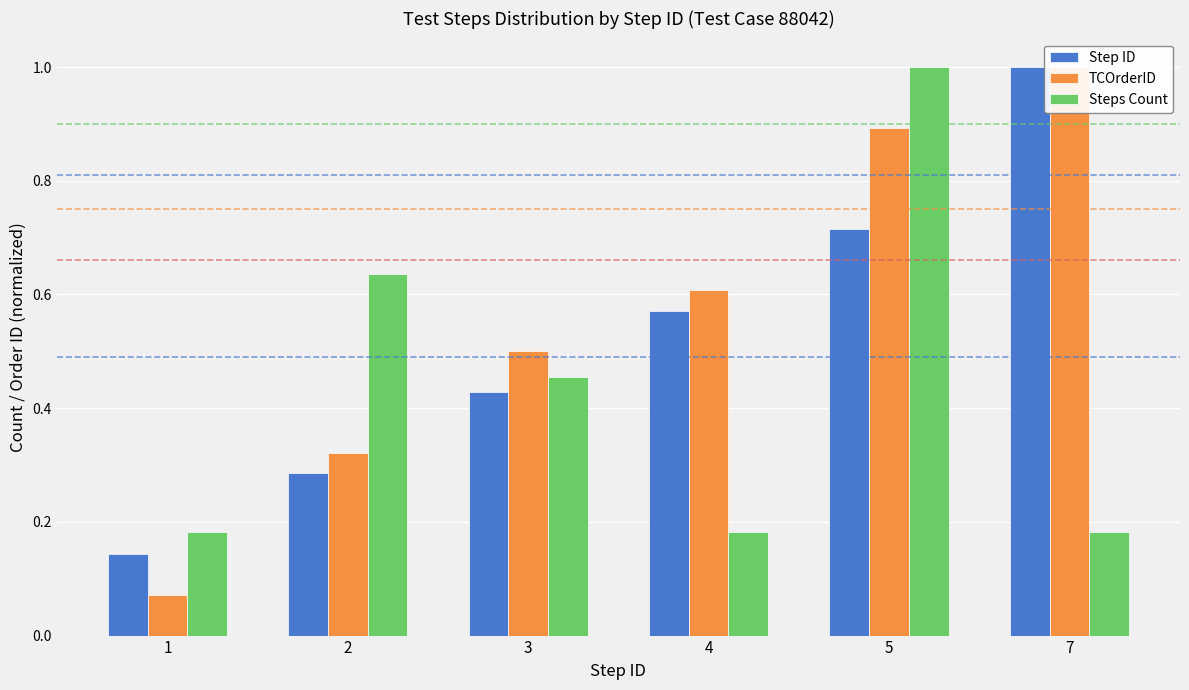

What are all the series names shown in the legend?

Step ID, TCOrderID, Steps Count